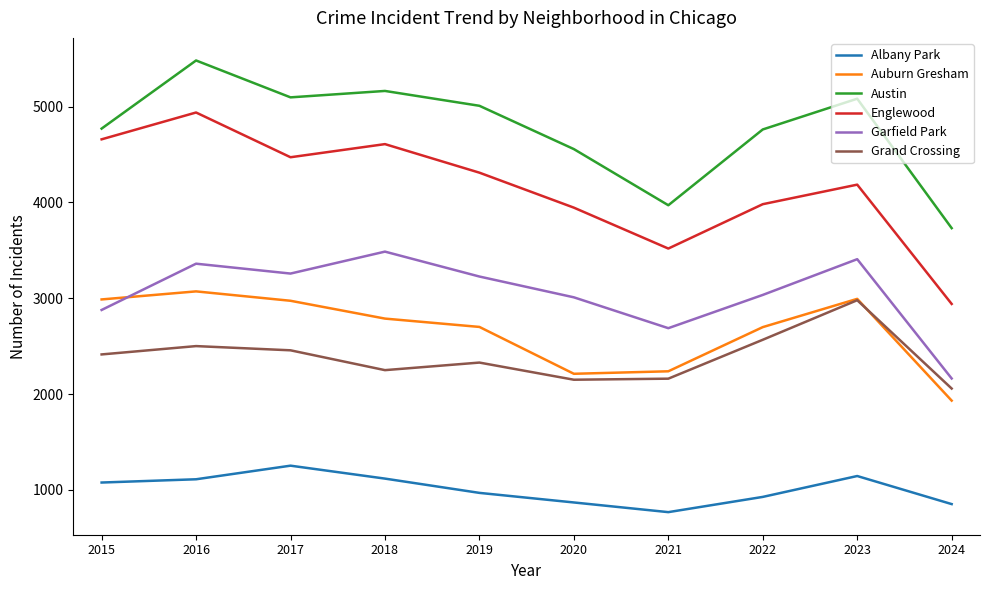

At which label does Garfield Park reach its minimum?

2024